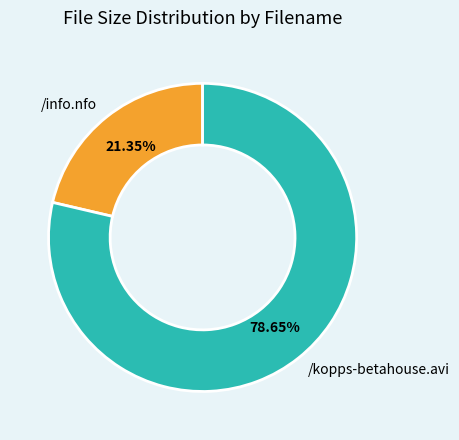

What percentage is the /kopps-betahouse.avi slice, to the nearest percent?

79%